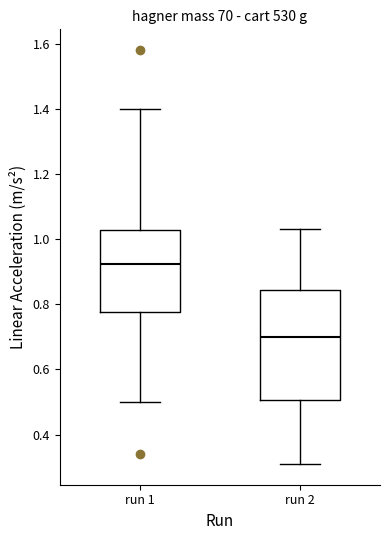

Which box's median line is the lowest?

run 2